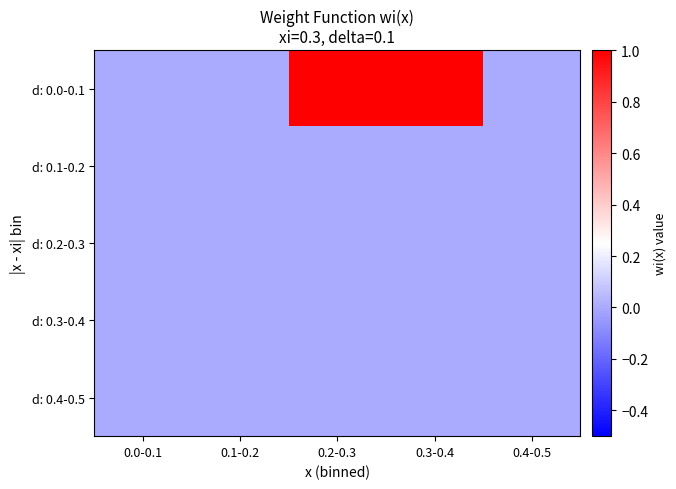

Reading right to left, what are all the values shown in this chart?

d: 0.0-0.1: 0.4-0.5=0.0	0.3-0.4=1.0	0.2-0.3=1.0	0.1-0.2=0.0	0.0-0.1=0.0
d: 0.1-0.2: 0.4-0.5=0.0	0.3-0.4=0.0	0.2-0.3=0.0	0.1-0.2=0.0	0.0-0.1=0.0
d: 0.2-0.3: 0.4-0.5=0.0	0.3-0.4=0.0	0.2-0.3=0.0	0.1-0.2=0.0	0.0-0.1=0.0
d: 0.3-0.4: 0.4-0.5=0.0	0.3-0.4=0.0	0.2-0.3=0.0	0.1-0.2=0.0	0.0-0.1=0.0
d: 0.4-0.5: 0.4-0.5=0.0	0.3-0.4=0.0	0.2-0.3=0.0	0.1-0.2=0.0	0.0-0.1=0.0